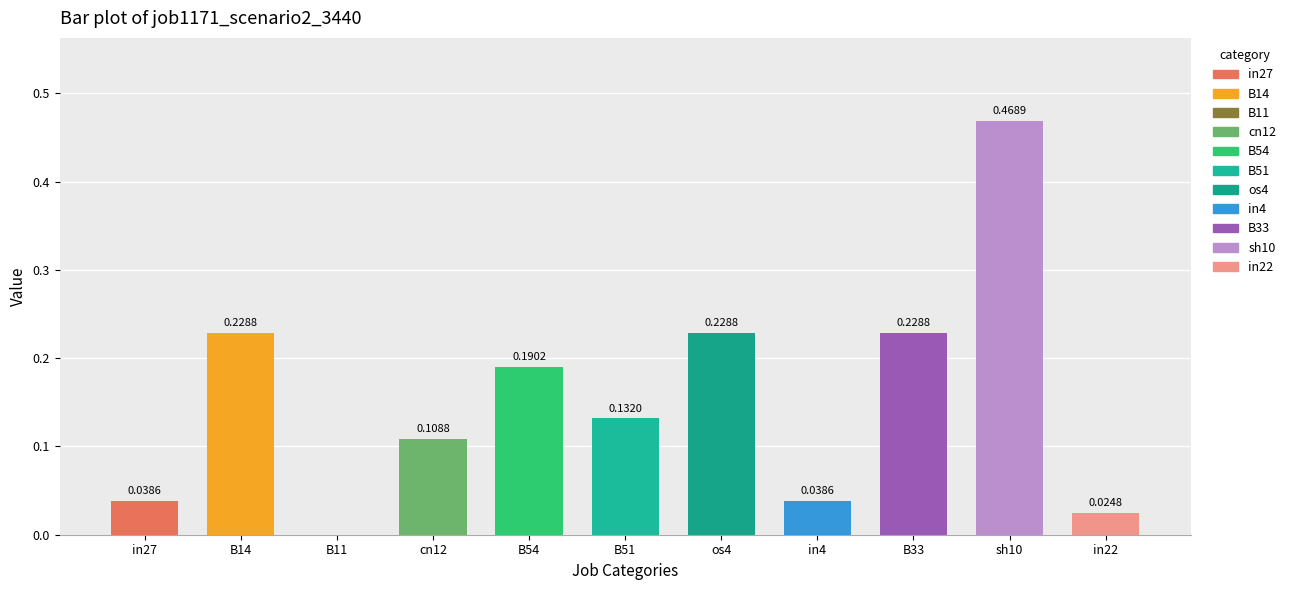

The chart shows a value of 0.2 at B51. True or false?

False